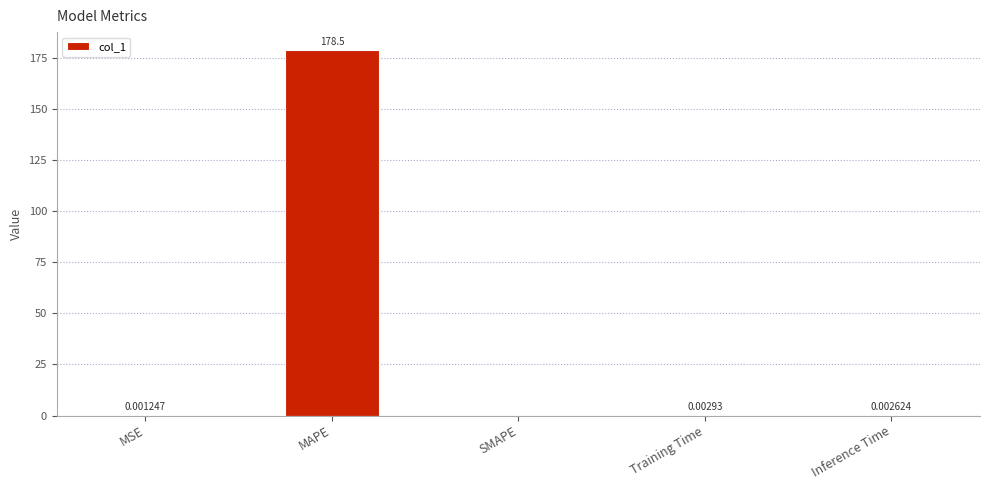

Where is the data nearest to the value 89?

Training Time